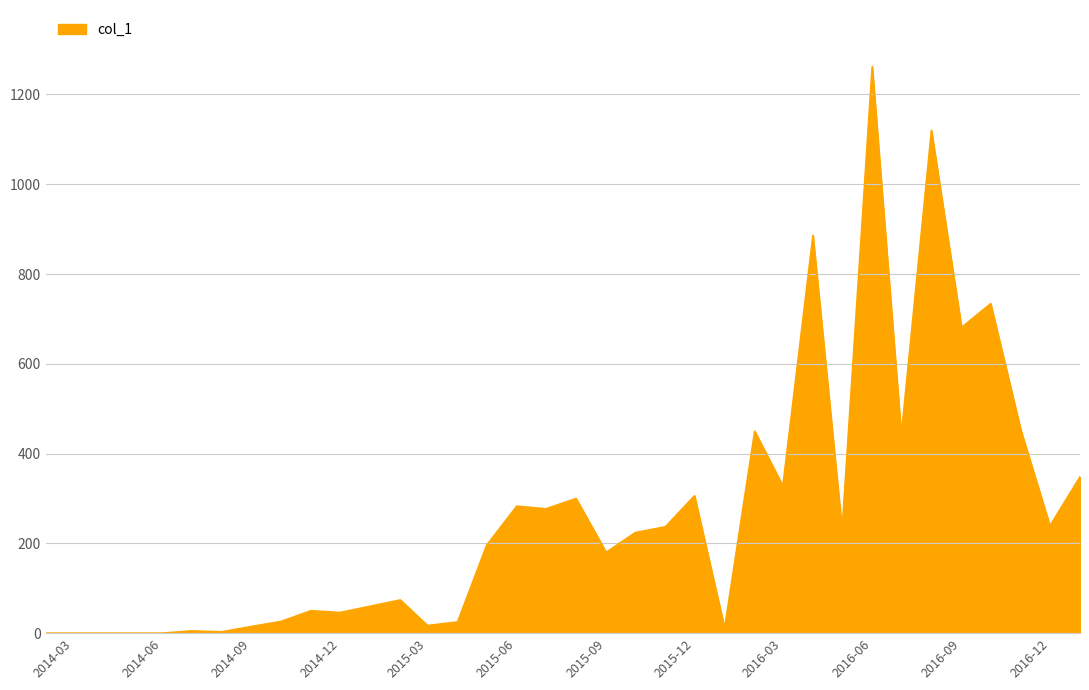

What is the greatest value displayed?

1262